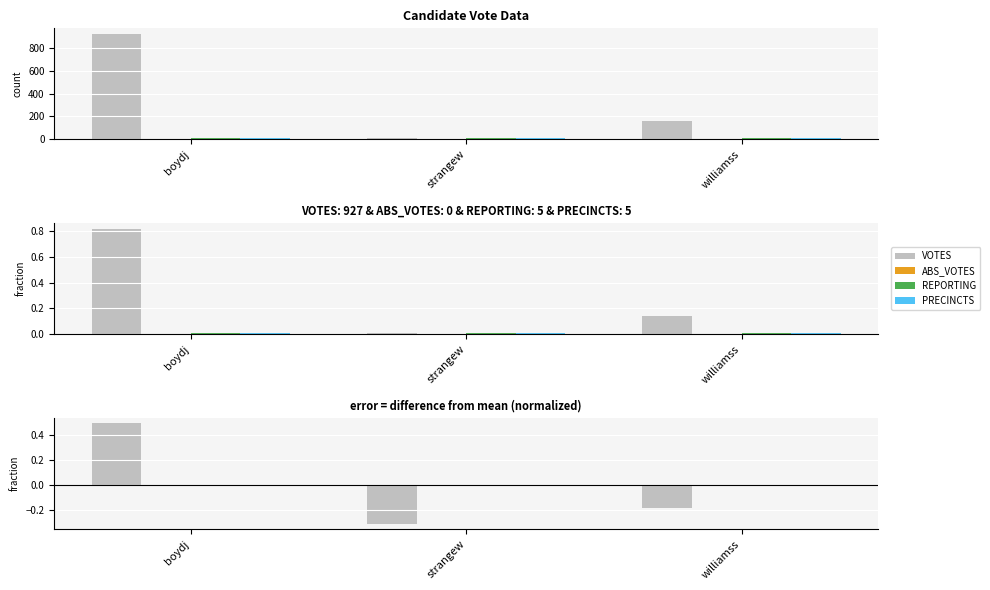

What is the label of the 3rd bar from the left?

williamss